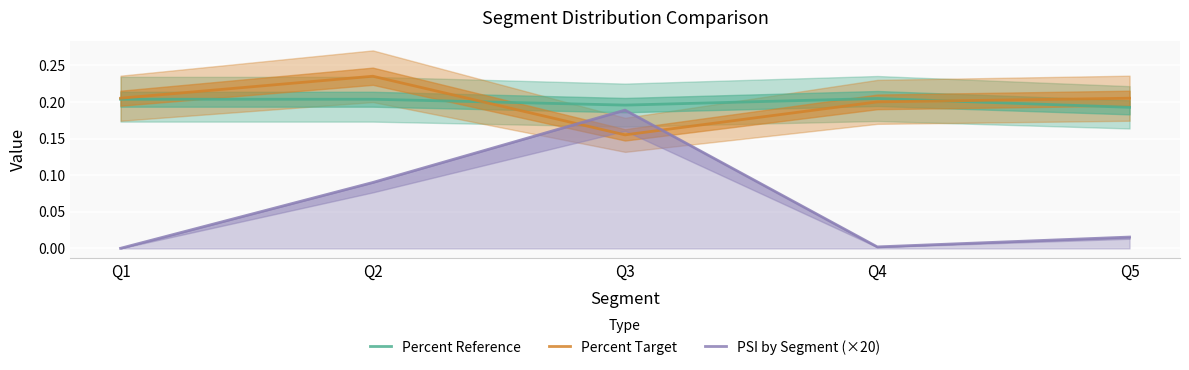

True or false: Percent Target and PSI by Segment (×20) intersect in this chart.

True